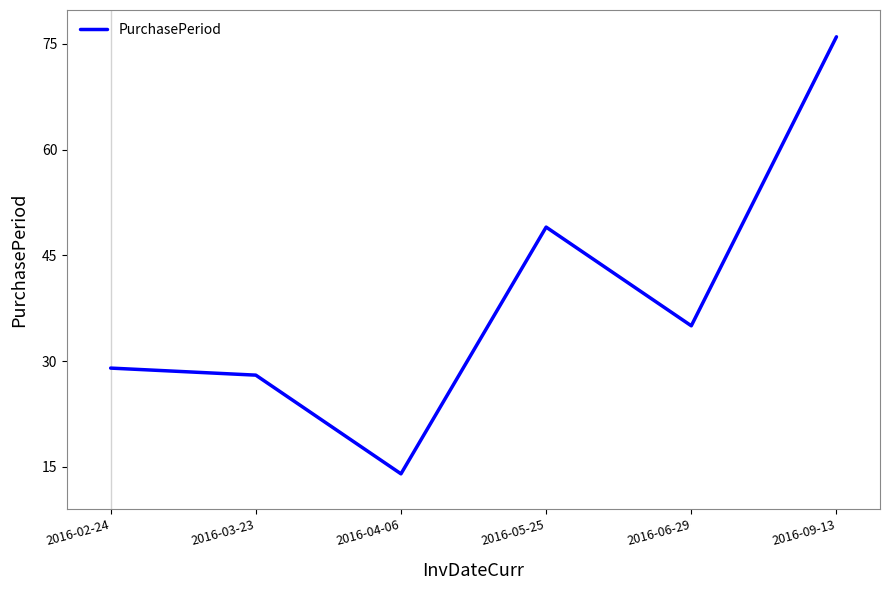

Rank the categories by value from lowest to highest.

2016-04-06, 2016-03-23, 2016-02-24, 2016-06-29, 2016-05-25, 2016-09-13